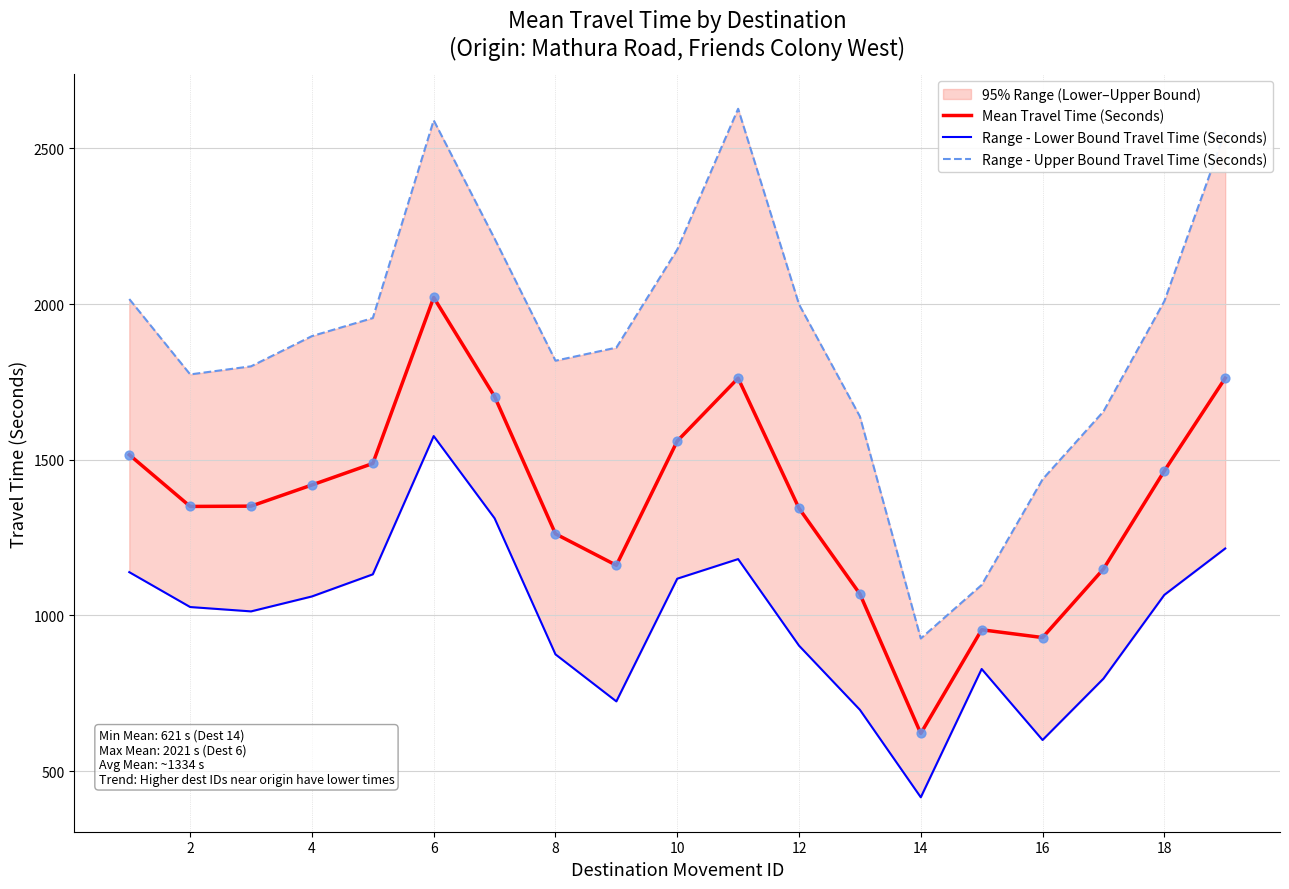

Which series contains the lowest Y value?

Range - Lower Bound Travel Time (Seconds)